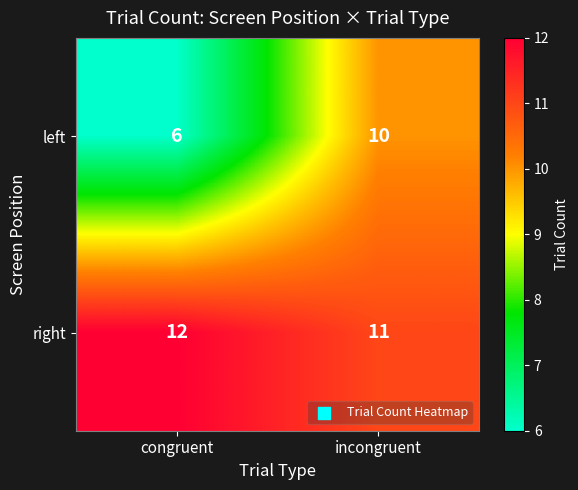

At which category does the chart reach its minimum across all series?

congruent